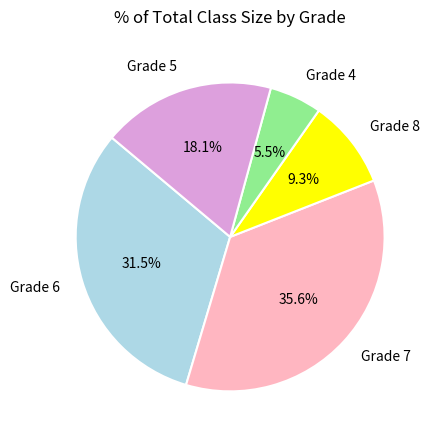

To the nearest percent, what percentage of the pie is Grade 8?

9%